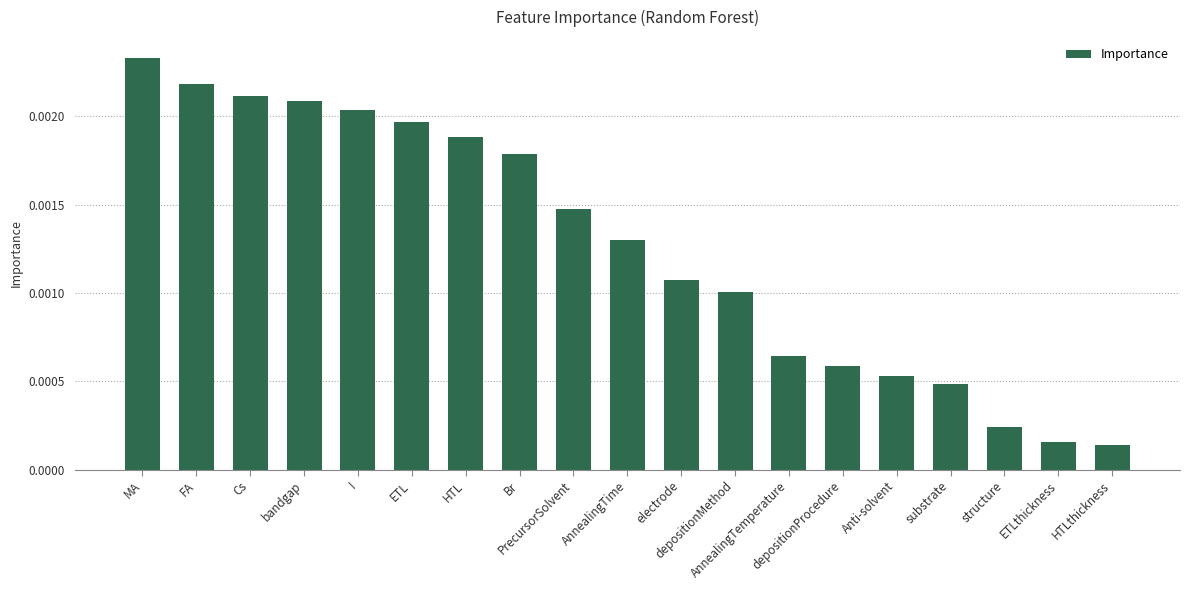

The chart shows a value of 0.0 at Br. True or false?

False